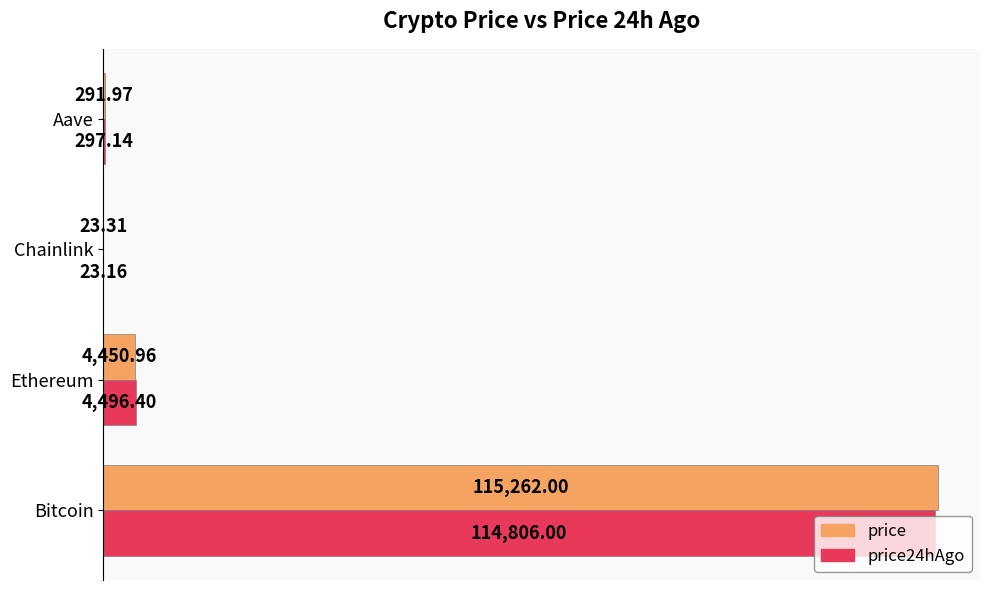

At which label is price24hAgo closest to 57414?

Ethereum